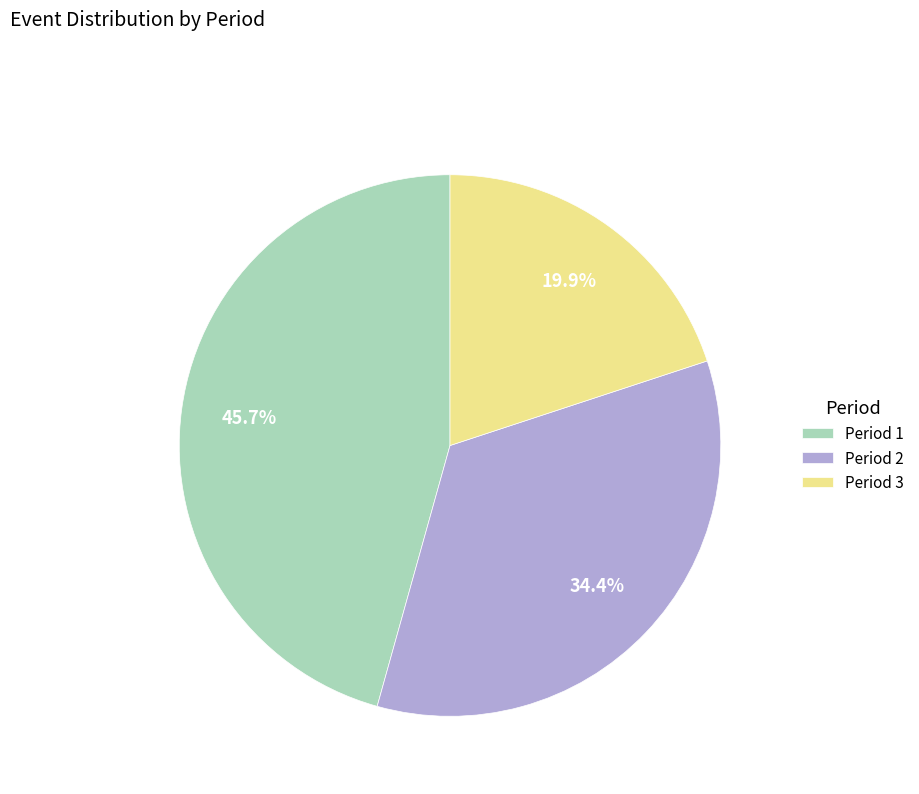

How many segments does this pie chart have?

3